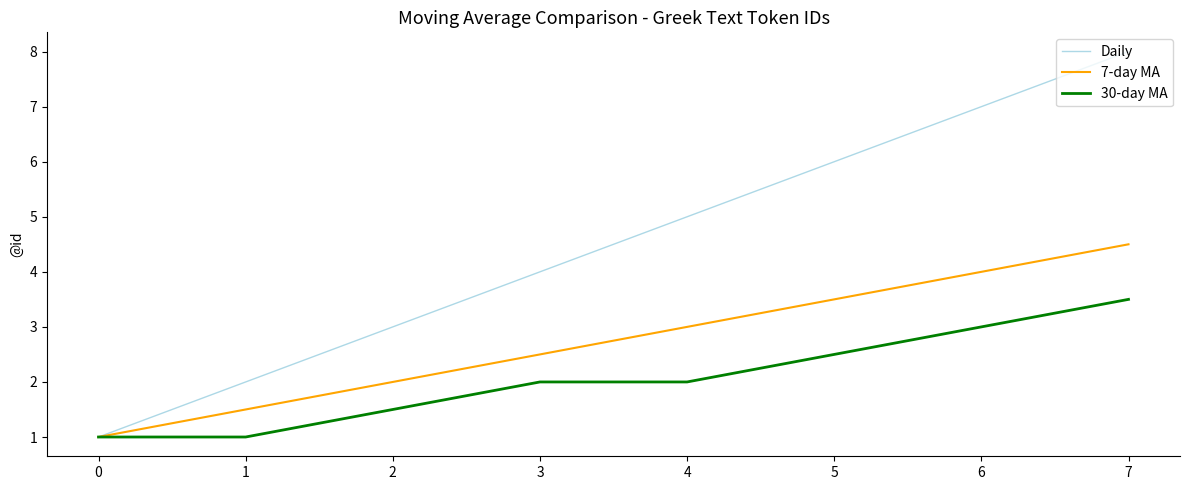

At which category is the sum across all series the highest?

7